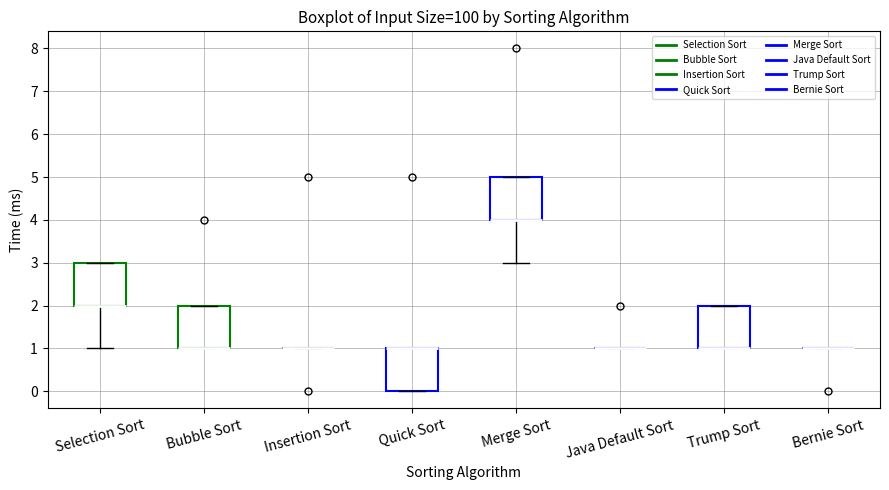

Reading left to right, read every box against the y-axis: the position of its median line, the range the box covers, and the ends of its whiskers. The values are not printed on the chart, so give them approximately, as read against the axis.

Selection Sort: median 2 (drawn on the box's lower edge), box 2 to 3, whiskers 1 to 3
Bubble Sort: median 1 (drawn on the box's lower edge), box 1 to 2, whiskers 1 to 2
Insertion Sort: box collapsed to a line at 1, whiskers 1 to 1
Quick Sort: median 1 (drawn on the box's upper edge), box 0 to 1, whiskers 0 to 1
Merge Sort: median 4 (drawn on the box's lower edge), box 4 to 5, whiskers 3 to 5
Java Default Sort: box collapsed to a line at 1, whiskers 1 to 1
Trump Sort: median 1 (drawn on the box's lower edge), box 1 to 2, whiskers 1 to 2
Bernie Sort: box collapsed to a line at 1, whiskers 1 to 1